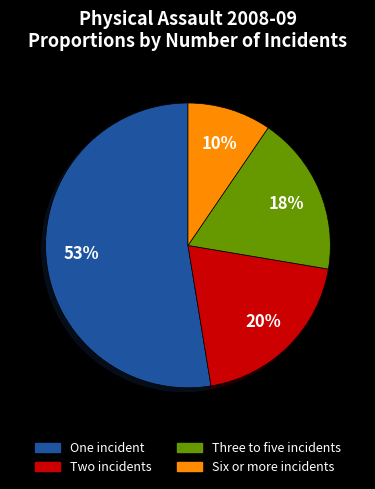

Is the sum of Six or more incidents and One incident greater than half?

Yes